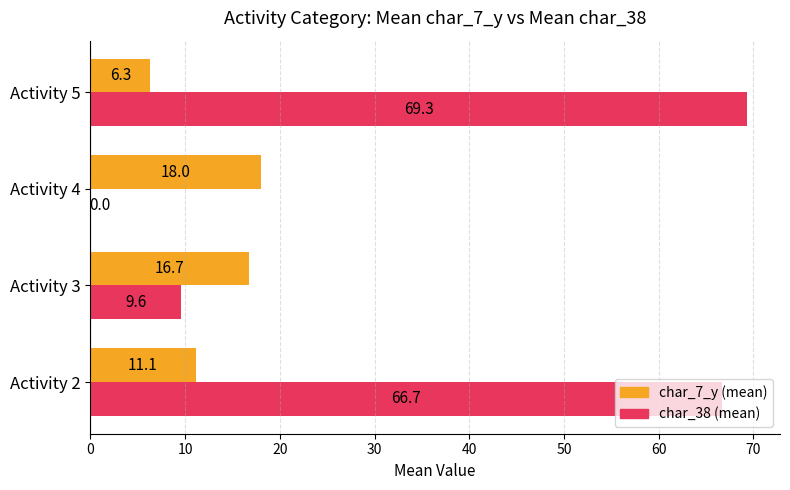

At which category does the chart reach its peak across all series?

Activity 5